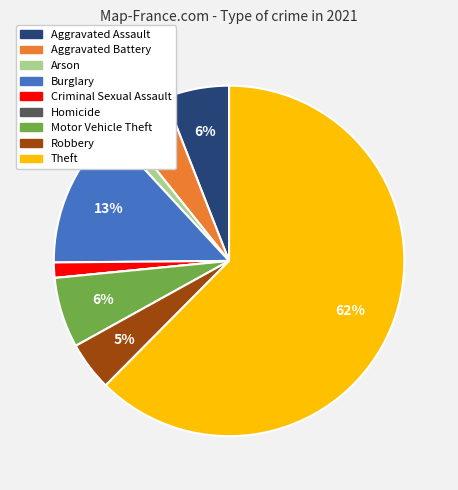

To the nearest percent, what percentage of the pie is Criminal Sexual Assault?

1%